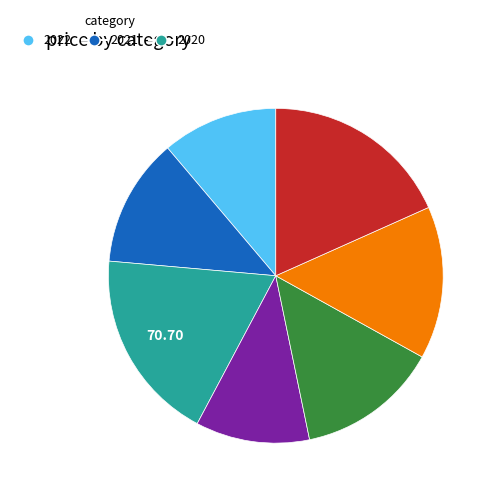

Is there a majority slice in this chart?

No